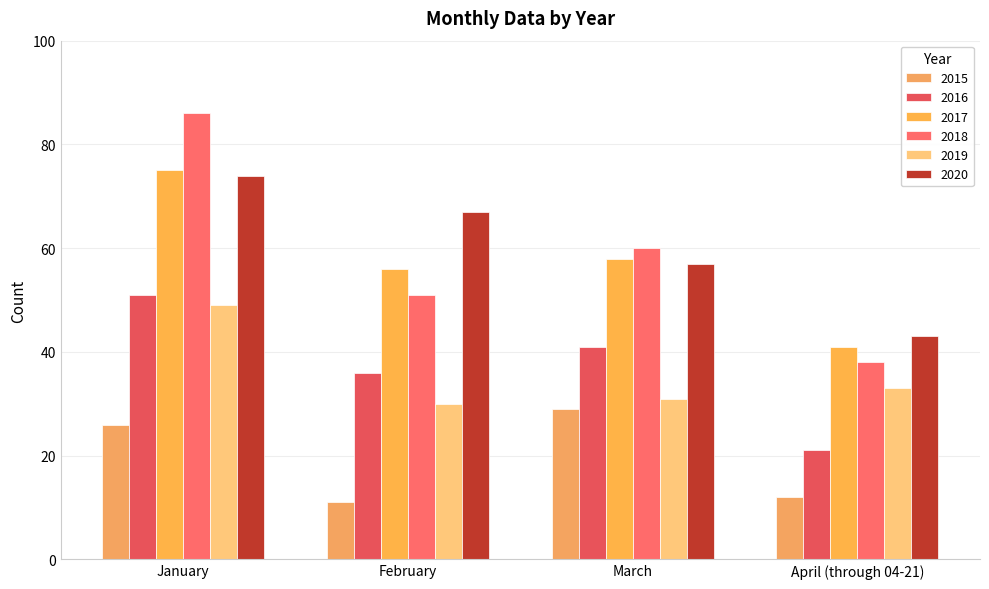

Reading right to left, extract all data points from this chart.

2015: 12	29	11	26
2016: 21	41	36	51
2017: 41	58	56	75
2018: 38	60	51	86
2019: 33	31	30	49
2020: 43	57	67	74